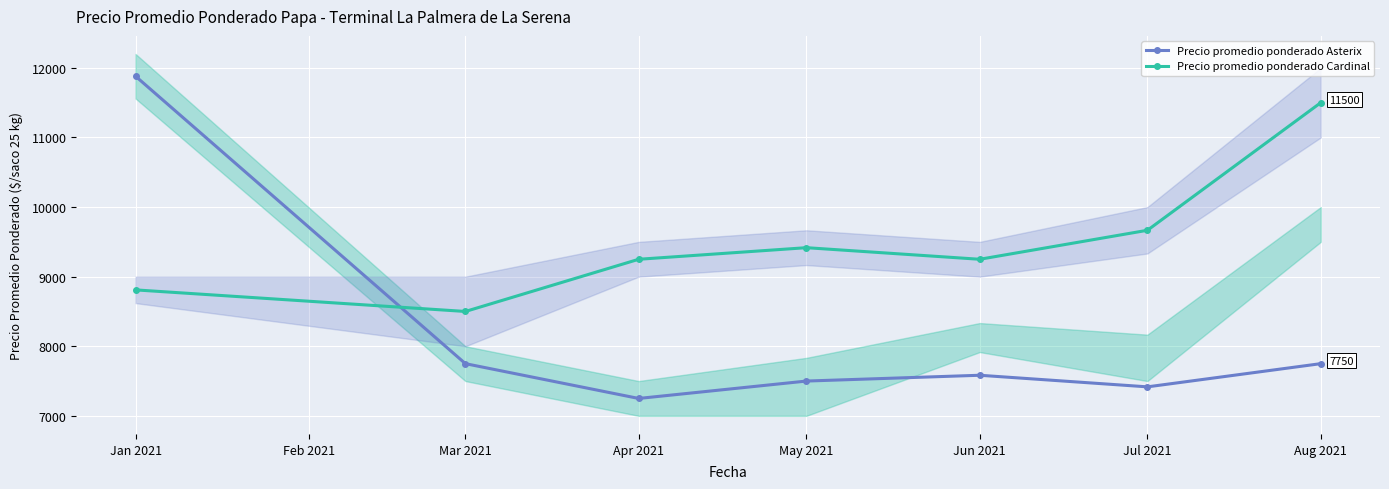

Which label corresponds to the largest value in the chart?

Jan 2021